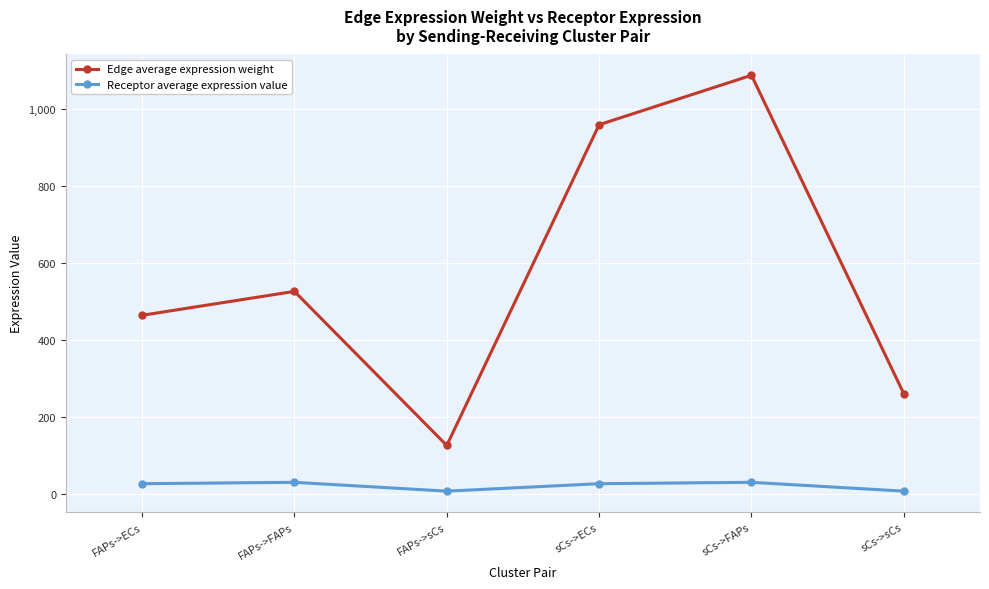

True or false: Edge average expression weight and Receptor average expression value cross at least once.

False